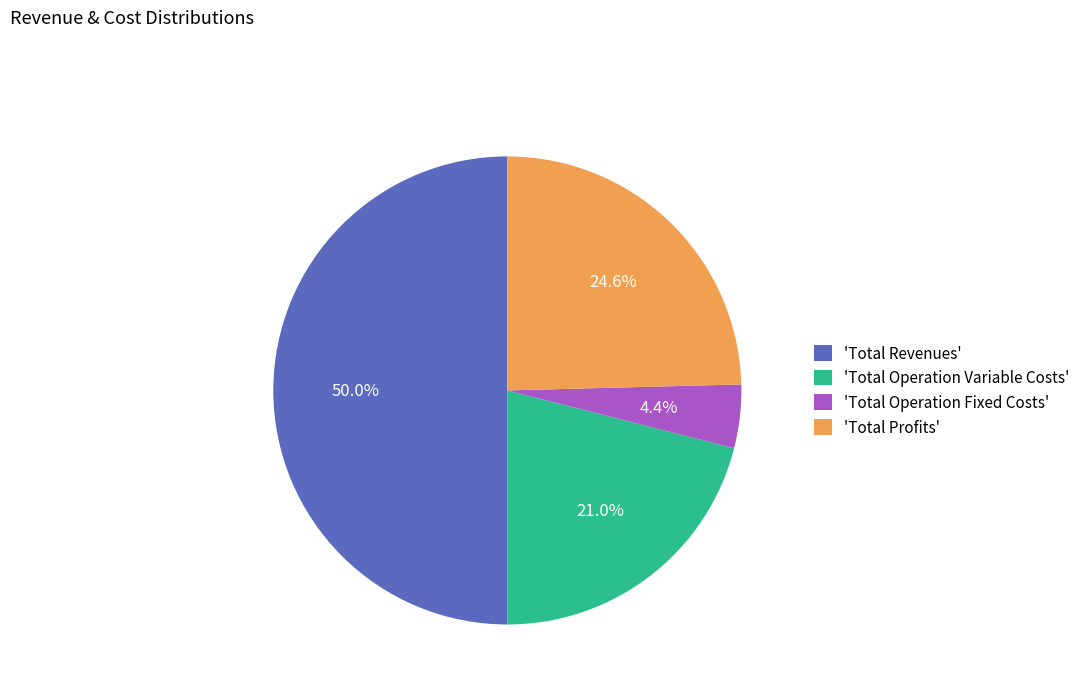

Which category accounts for the majority?

'Total Revenues'